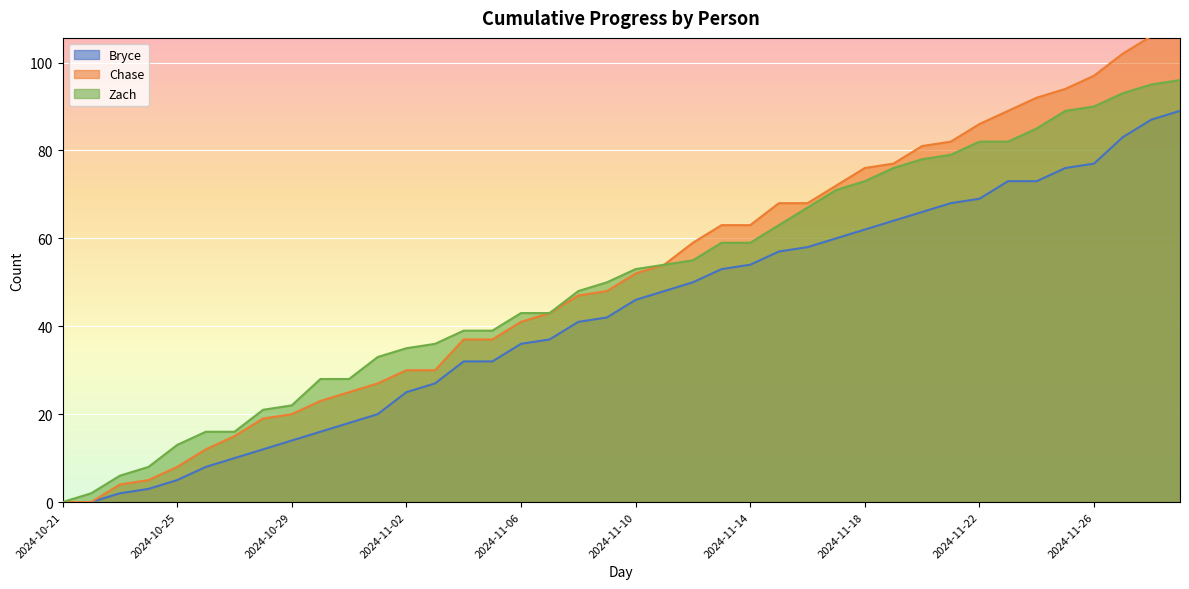

At 2024-11-26, list the series in order from smallest to largest.

Bryce, Zach, Chase